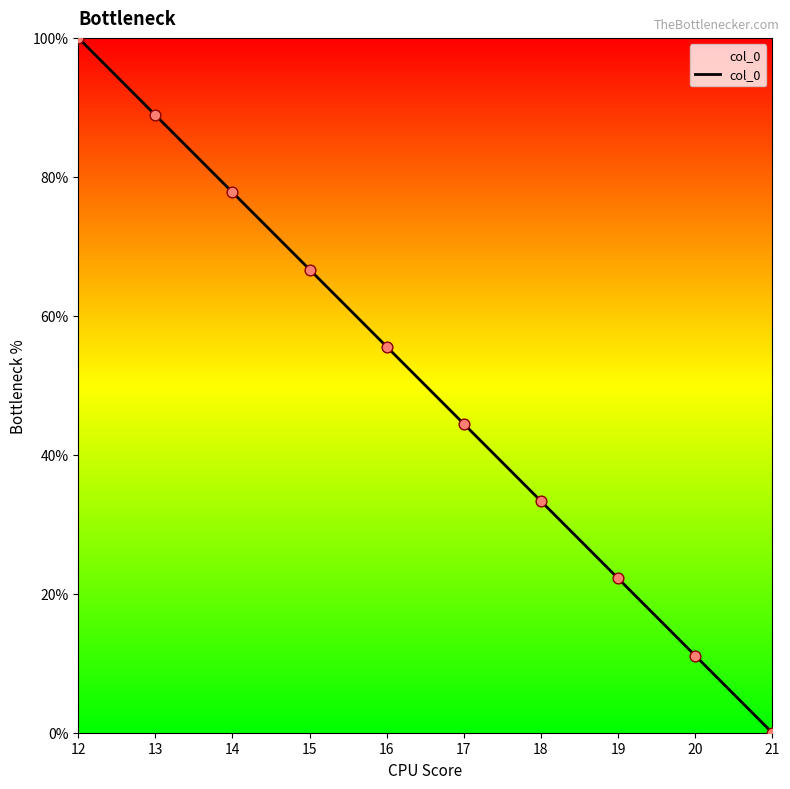

What is the ratio of the value at 18 to the value at 14?

0.4